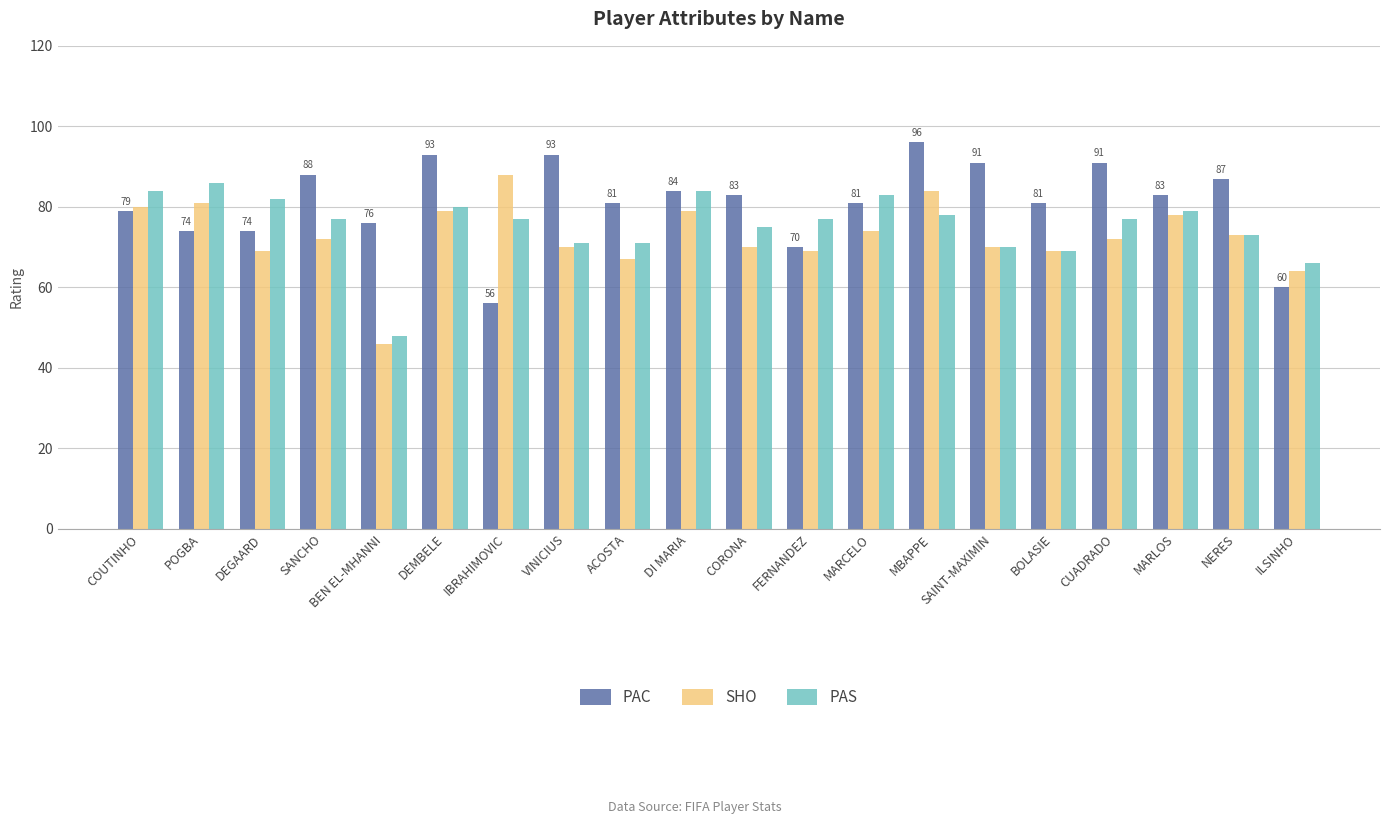

True or false: PAS has a value of 137 at DEGAARD.

False